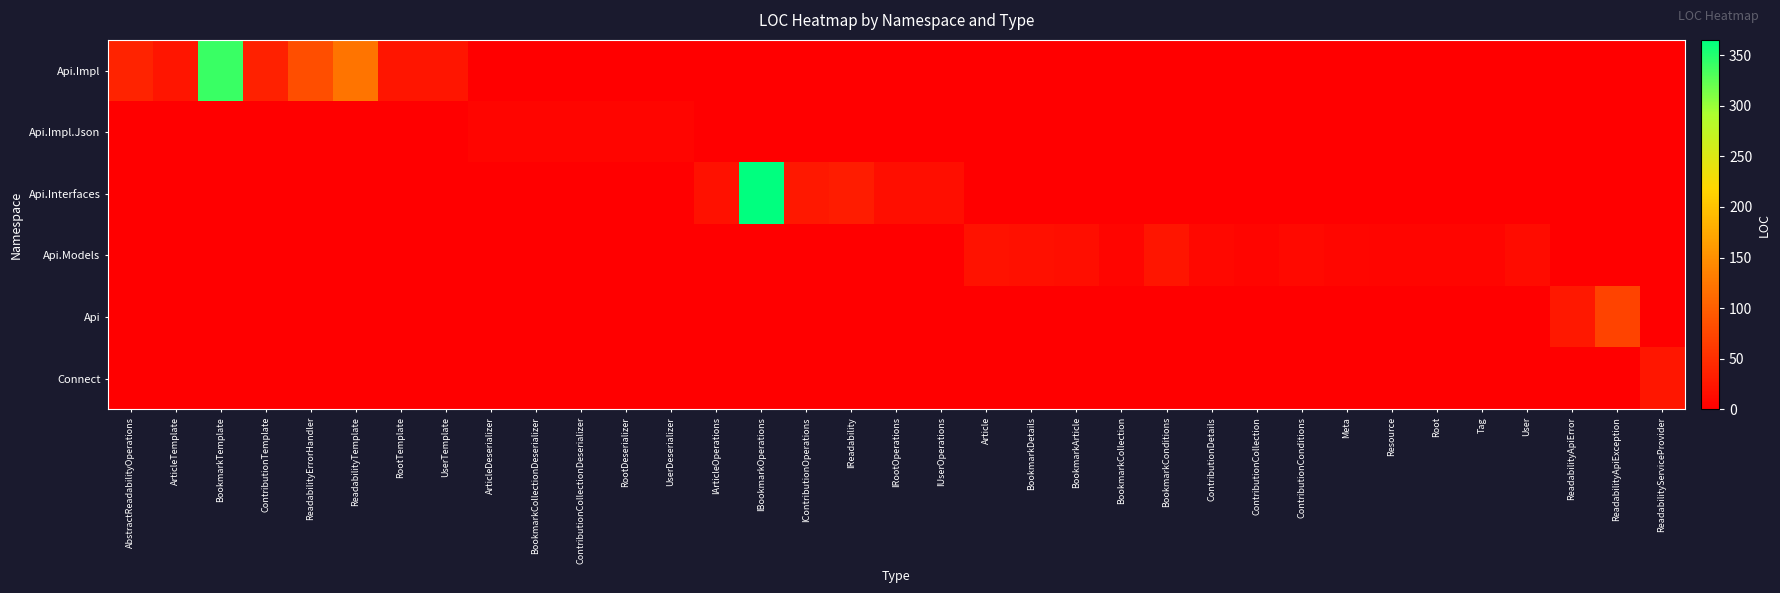

Reading left to right, transcribe all the data shown in this chart.

Api.Impl: AbstractReadabilityOperations=38	ArticleTemplate=24	BookmarkTemplate=340	ContributionTemplate=36	ReadabilityErrorHandler=83	ReadabilityTemplate=122	RootTemplate=24	UserTemplate=24	ArticleDeserializer=0	BookmarkCollectionDeserializer=0	ContributionCollectionDeserializer=0	RootDeserializer=0	UserDeserializer=0	IArticleOperations=0	IBookmarkOperations=0	IContributionOperations=0	IReadability=0	IRootOperations=0	IUserOperations=0	Article=0	BookmarkDetails=0	BookmarkArticle=0	BookmarkCollection=0	BookmarkConditions=0	ContributionDetails=0	ContributionCollection=0	ContributionConditions=0	Meta=0	Resource=0	Root=0	Tag=0	User=0	ReadabilityApiError=0	ReadabilityApiException=0	ReadabilityServiceProvider=0
Api.Impl.Json: AbstractReadabilityOperations=0	ArticleTemplate=0	BookmarkTemplate=0	ContributionTemplate=0	ReadabilityErrorHandler=0	ReadabilityTemplate=0	RootTemplate=0	UserTemplate=0	ArticleDeserializer=7	BookmarkCollectionDeserializer=7	ContributionCollectionDeserializer=7	RootDeserializer=7	UserDeserializer=7	IArticleOperations=0	IBookmarkOperations=0	IContributionOperations=0	IReadability=0	IRootOperations=0	IUserOperations=0	Article=0	BookmarkDetails=0	BookmarkArticle=0	BookmarkCollection=0	BookmarkConditions=0	ContributionDetails=0	ContributionCollection=0	ContributionConditions=0	Meta=0	Resource=0	Root=0	Tag=0	User=0	ReadabilityApiError=0	ReadabilityApiException=0	ReadabilityServiceProvider=0
Api.Interfaces: AbstractReadabilityOperations=0	ArticleTemplate=0	BookmarkTemplate=0	ContributionTemplate=0	ReadabilityErrorHandler=0	ReadabilityTemplate=0	RootTemplate=0	UserTemplate=0	ArticleDeserializer=0	BookmarkCollectionDeserializer=0	ContributionCollectionDeserializer=0	RootDeserializer=0	UserDeserializer=0	IArticleOperations=19	IBookmarkOperations=365	IContributionOperations=27	IReadability=31	IRootOperations=17	IUserOperations=17	Article=0	BookmarkDetails=0	BookmarkArticle=0	BookmarkCollection=0	BookmarkConditions=0	ContributionDetails=0	ContributionCollection=0	ContributionConditions=0	Meta=0	Resource=0	Root=0	Tag=0	User=0	ReadabilityApiError=0	ReadabilityApiException=0	ReadabilityServiceProvider=0
Api.Models: AbstractReadabilityOperations=0	ArticleTemplate=0	BookmarkTemplate=0	ContributionTemplate=0	ReadabilityErrorHandler=0	ReadabilityTemplate=0	RootTemplate=0	UserTemplate=0	ArticleDeserializer=0	BookmarkCollectionDeserializer=0	ContributionCollectionDeserializer=0	RootDeserializer=0	UserDeserializer=0	IArticleOperations=0	IBookmarkOperations=0	IContributionOperations=0	IReadability=0	IRootOperations=0	IUserOperations=0	Article=20	BookmarkDetails=18	BookmarkArticle=16	BookmarkCollection=7	BookmarkConditions=23	ContributionDetails=9	ContributionCollection=7	ContributionConditions=10	Meta=8	Resource=6	Root=7	Tag=6	User=13	ReadabilityApiError=0	ReadabilityApiException=0	ReadabilityServiceProvider=0
Api: AbstractReadabilityOperations=0	ArticleTemplate=0	BookmarkTemplate=0	ContributionTemplate=0	ReadabilityErrorHandler=0	ReadabilityTemplate=0	RootTemplate=0	UserTemplate=0	ArticleDeserializer=0	BookmarkCollectionDeserializer=0	ContributionCollectionDeserializer=0	RootDeserializer=0	UserDeserializer=0	IArticleOperations=0	IBookmarkOperations=0	IContributionOperations=0	IReadability=0	IRootOperations=0	IUserOperations=0	Article=0	BookmarkDetails=0	BookmarkArticle=0	BookmarkCollection=0	BookmarkConditions=0	ContributionDetails=0	ContributionCollection=0	ContributionConditions=0	Meta=0	Resource=0	Root=0	Tag=0	User=0	ReadabilityApiError=27	ReadabilityApiException=72	ReadabilityServiceProvider=0
Connect: AbstractReadabilityOperations=0	ArticleTemplate=0	BookmarkTemplate=0	ContributionTemplate=0	ReadabilityErrorHandler=0	ReadabilityTemplate=0	RootTemplate=0	UserTemplate=0	ArticleDeserializer=0	BookmarkCollectionDeserializer=0	ContributionCollectionDeserializer=0	RootDeserializer=0	UserDeserializer=0	IArticleOperations=0	IBookmarkOperations=0	IContributionOperations=0	IReadability=0	IRootOperations=0	IUserOperations=0	Article=0	BookmarkDetails=0	BookmarkArticle=0	BookmarkCollection=0	BookmarkConditions=0	ContributionDetails=0	ContributionCollection=0	ContributionConditions=0	Meta=0	Resource=0	Root=0	Tag=0	User=0	ReadabilityApiError=0	ReadabilityApiException=0	ReadabilityServiceProvider=25